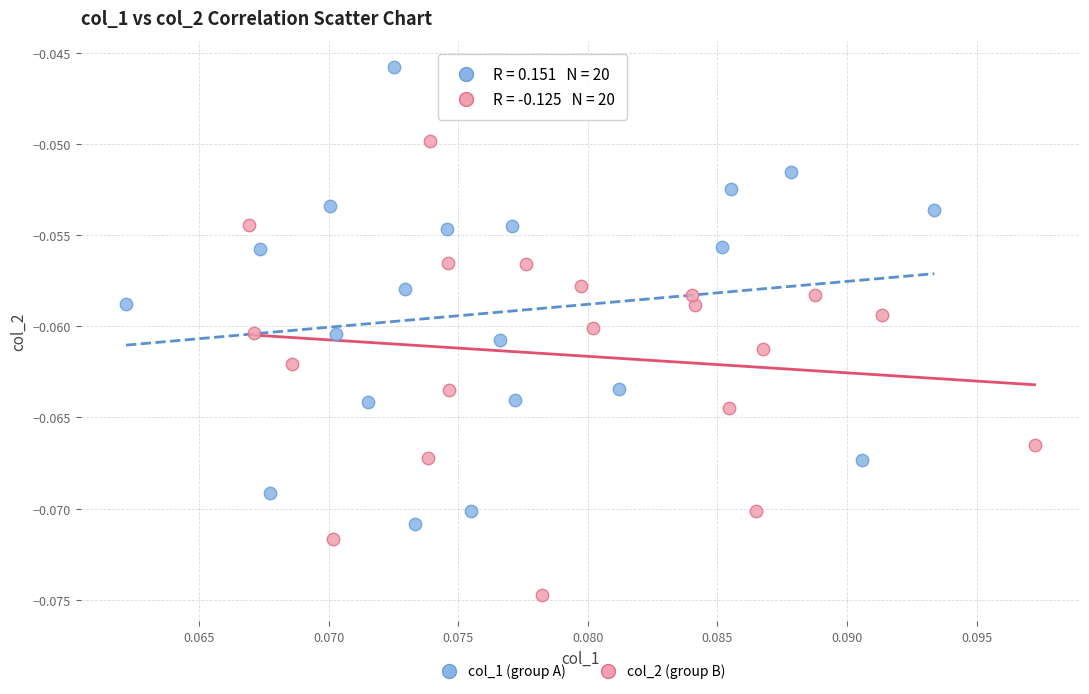

Which series reaches the maximum Y coordinate?

col_1 (group A)